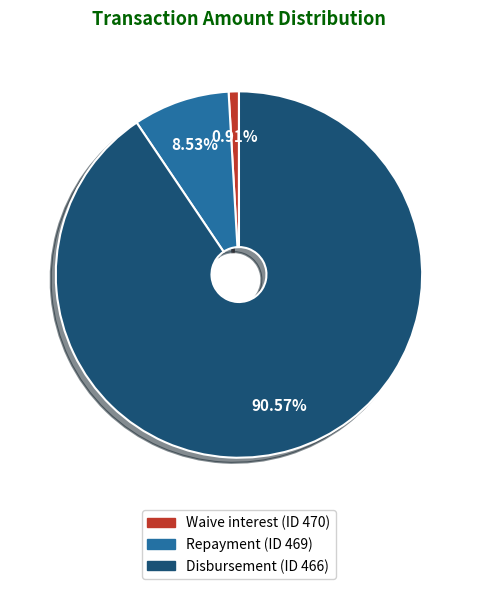

Is it true that Repayment (ID 469) is 9% of the pie?

True